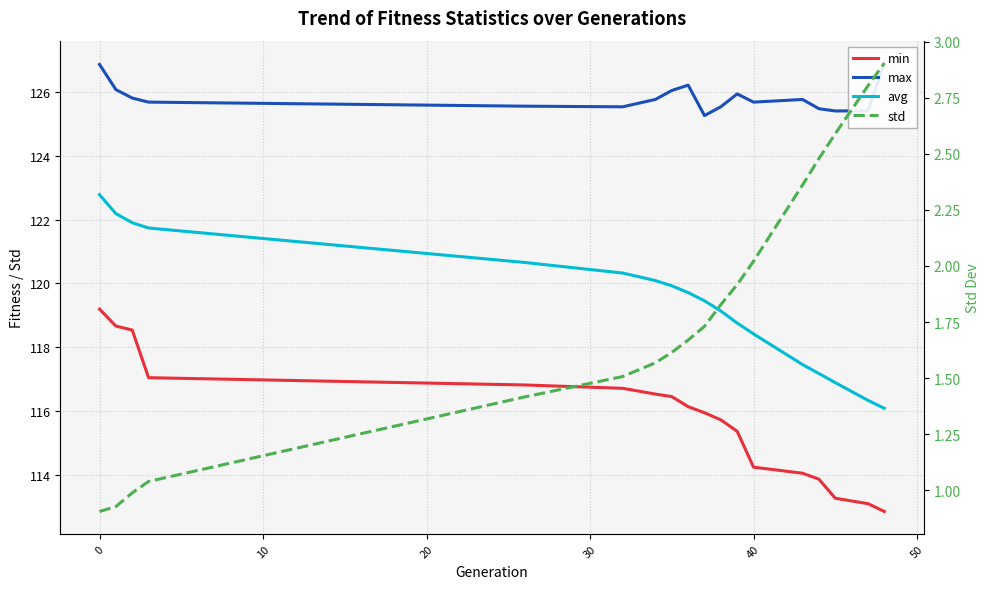

Count the number of data series in this chart.

4